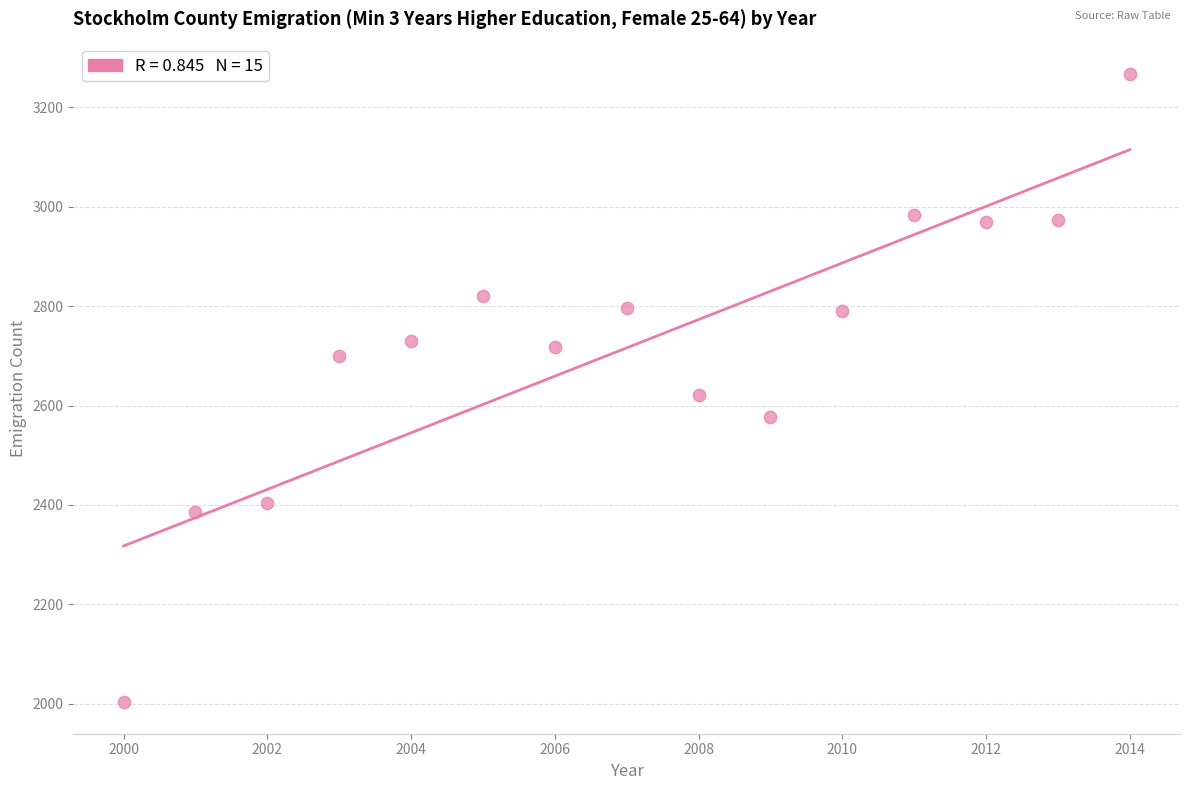

What is the range of Y values (max minus min)?

1264